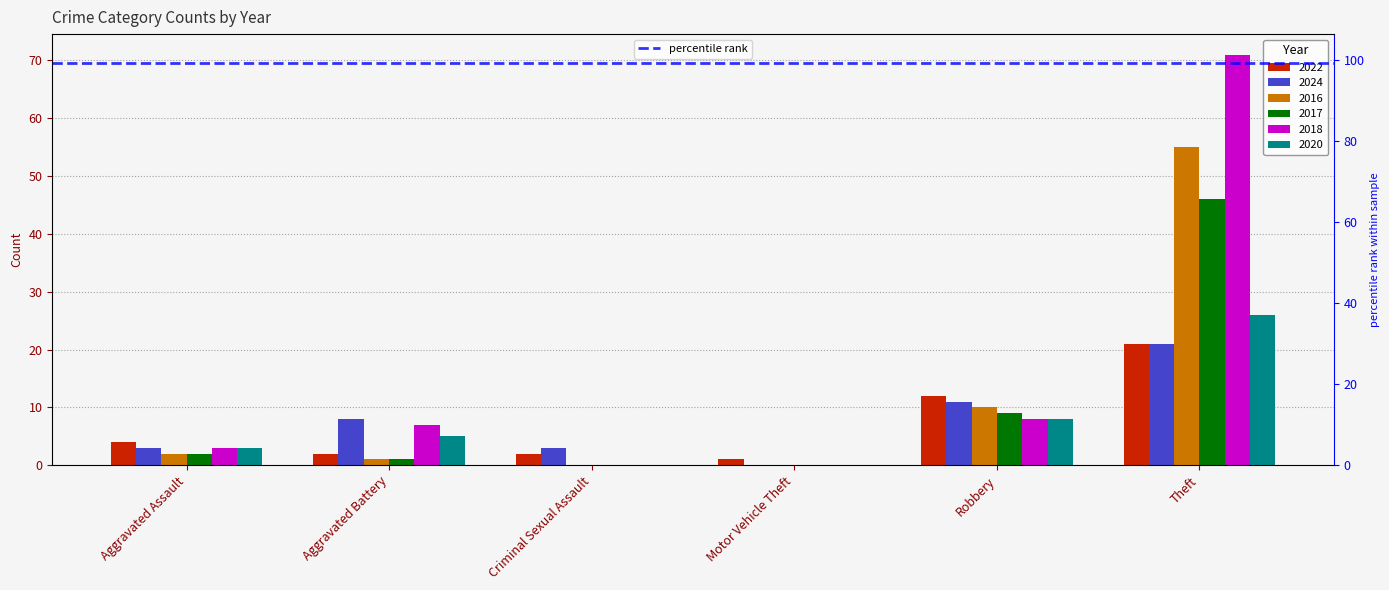

What is the difference between the 2018 values at Theft and Motor Vehicle Theft?

71